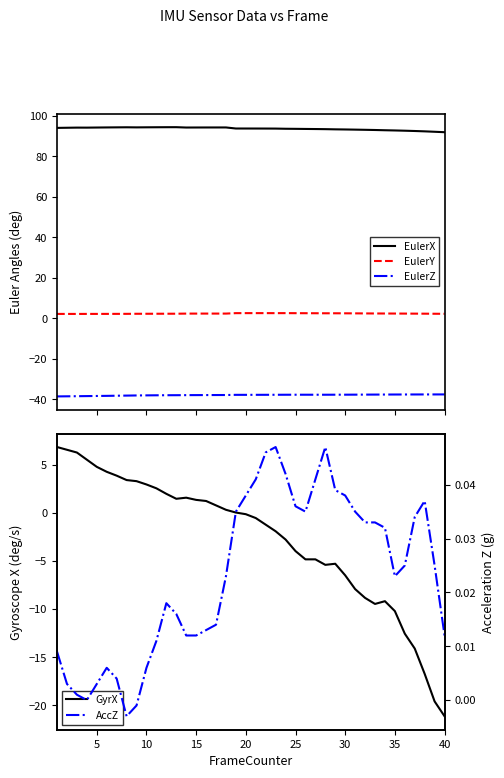

What is the lowest value of the EulerZ series?

-38.6